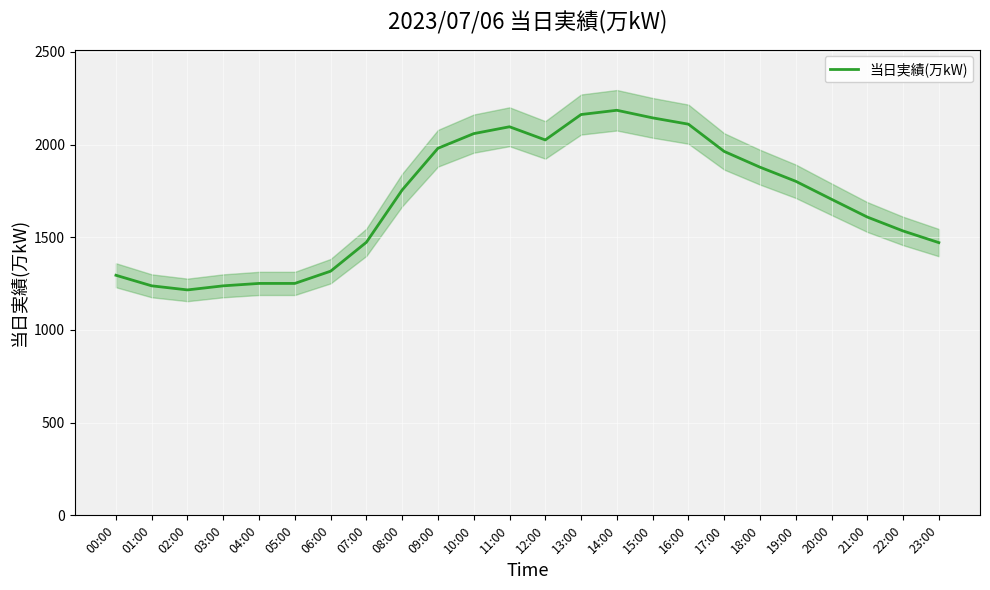

True or false: the data shows 2096 at 11:00.

True